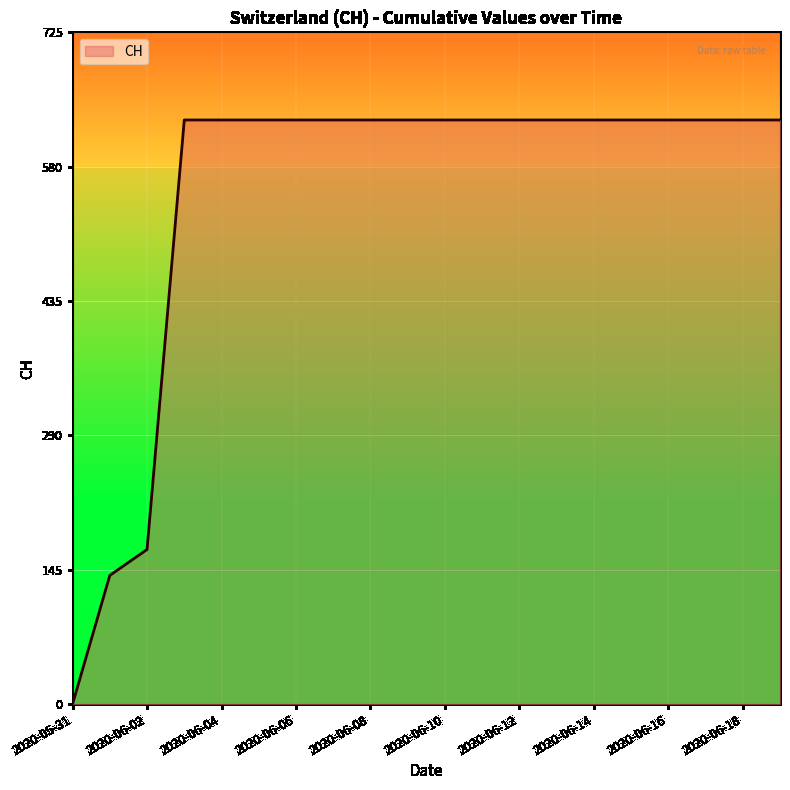

What is the maximum value shown in the chart?

631